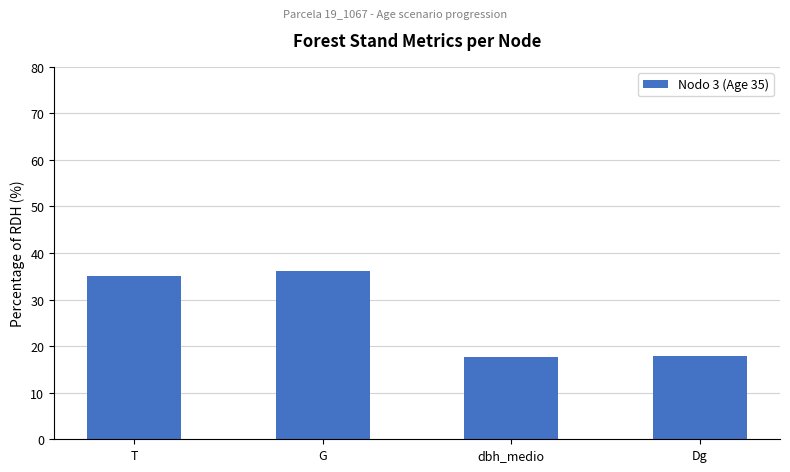

What is the change in value from G to Dg?

-18.3